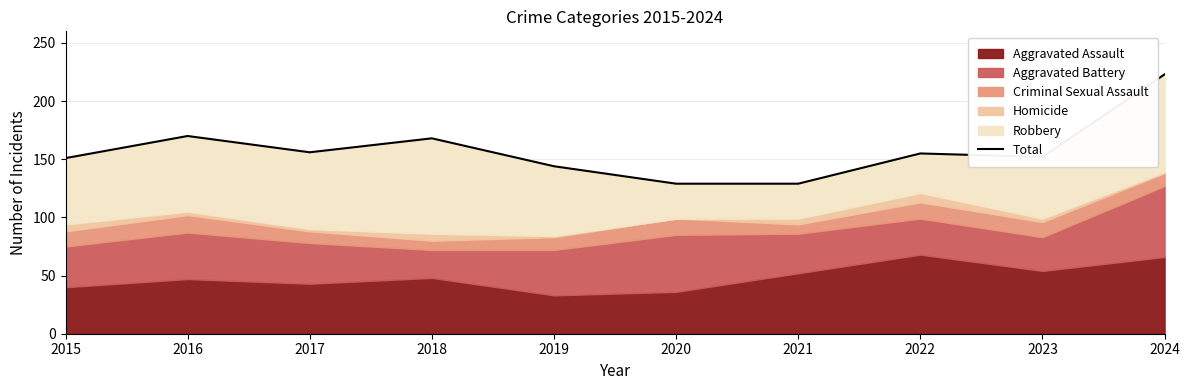

List the labels in order of value, smallest first.

2020, 2021, 2019, 2015, 2023, 2022, 2017, 2018, 2016, 2024